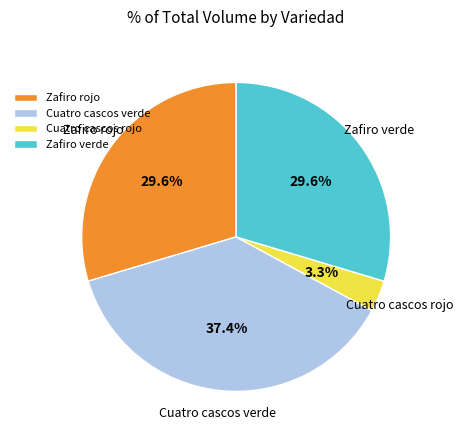

Which has a higher value, Zafiro rojo or Cuatro cascos verde?

Cuatro cascos verde